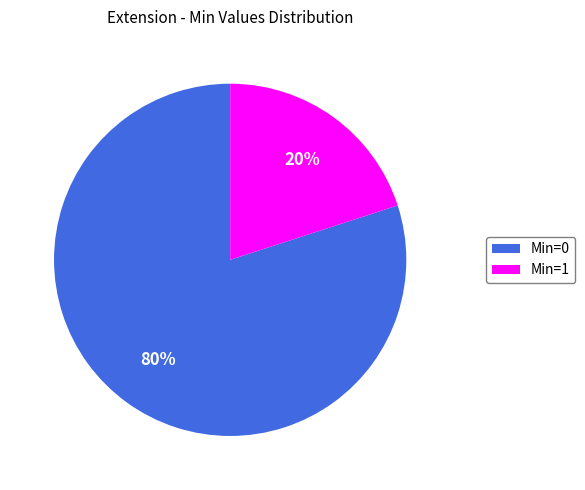

What is the ratio of the value at Min=0 to the value at Min=1?

4.0